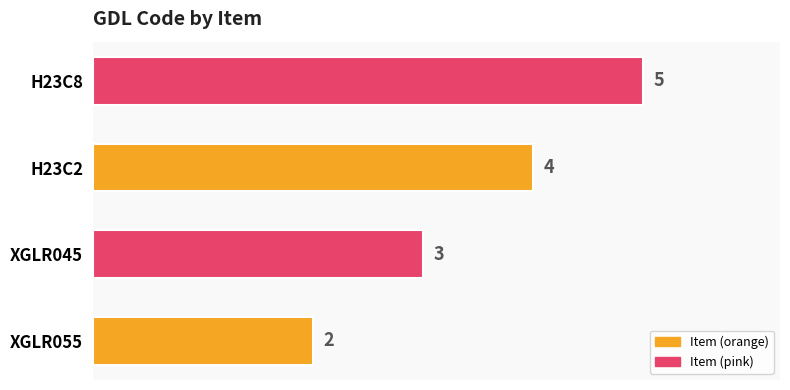

Where is the data nearest to the value 3?

XGLR045